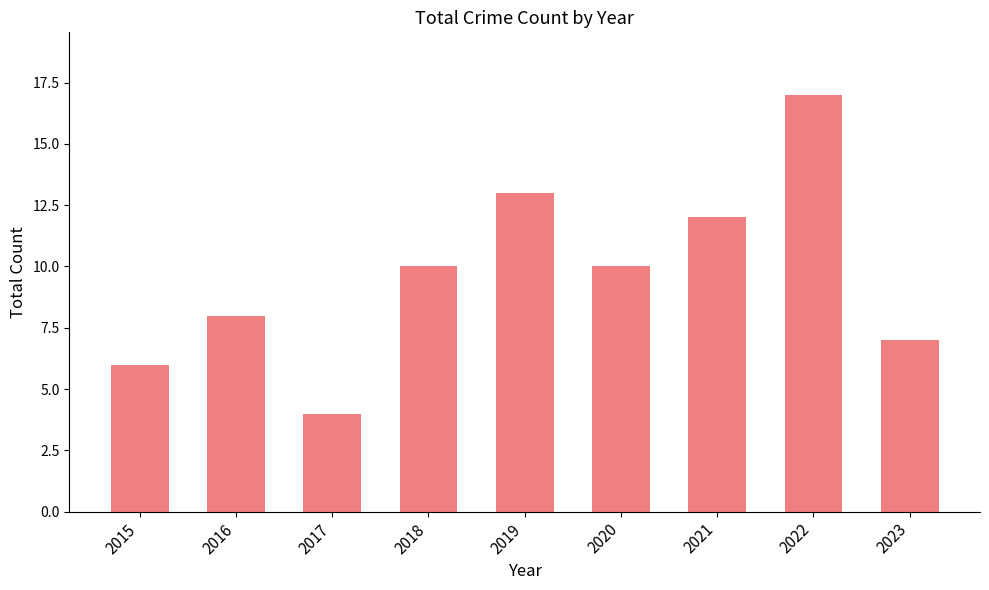

What is the change in value from 2019 to 2020?

-3